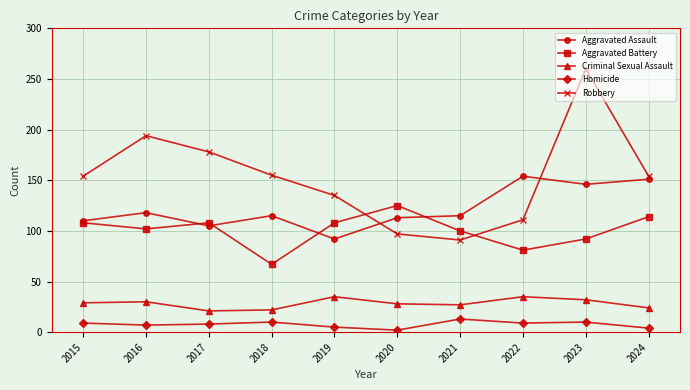

Which category has the highest value across all series?

2023